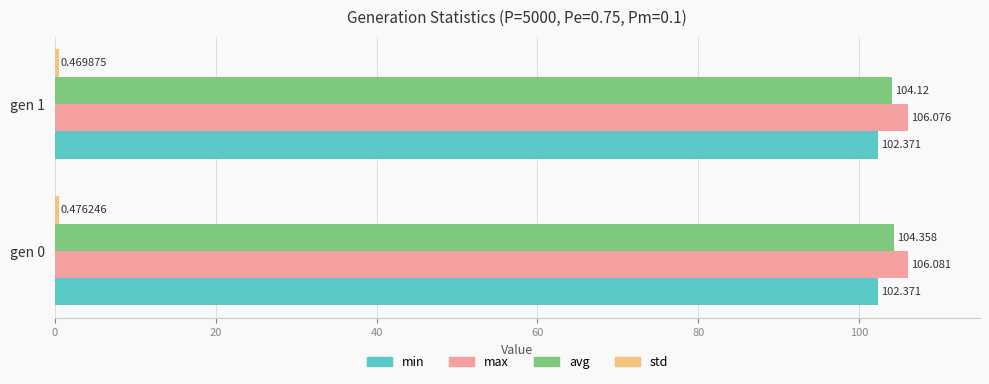

What is the average value of the min series?

102.4